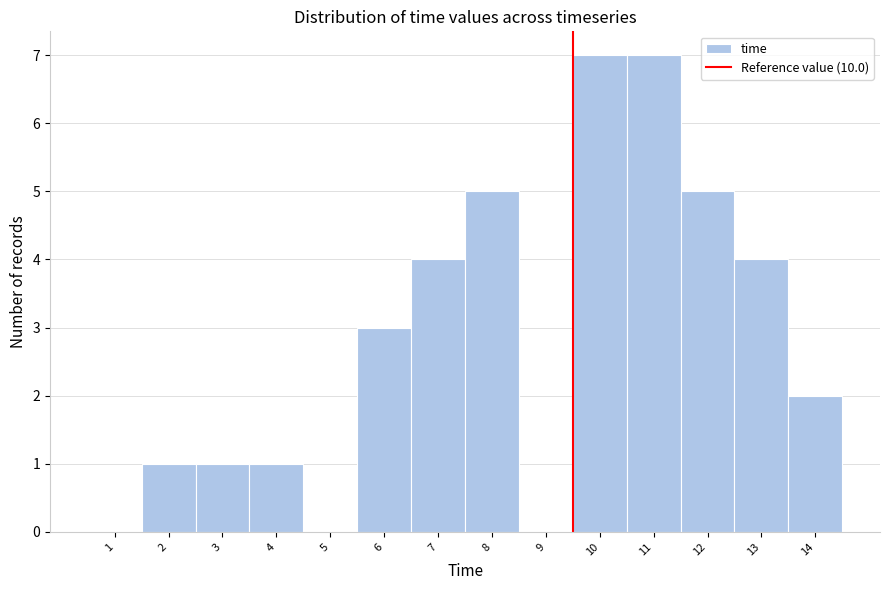

Reading left to right, what are all the values shown in this chart?

1=0	2=1	3=1	4=1	5=0	6=3	7=4	8=5	9=0	10=7	11=7	12=5	13=4	14=2